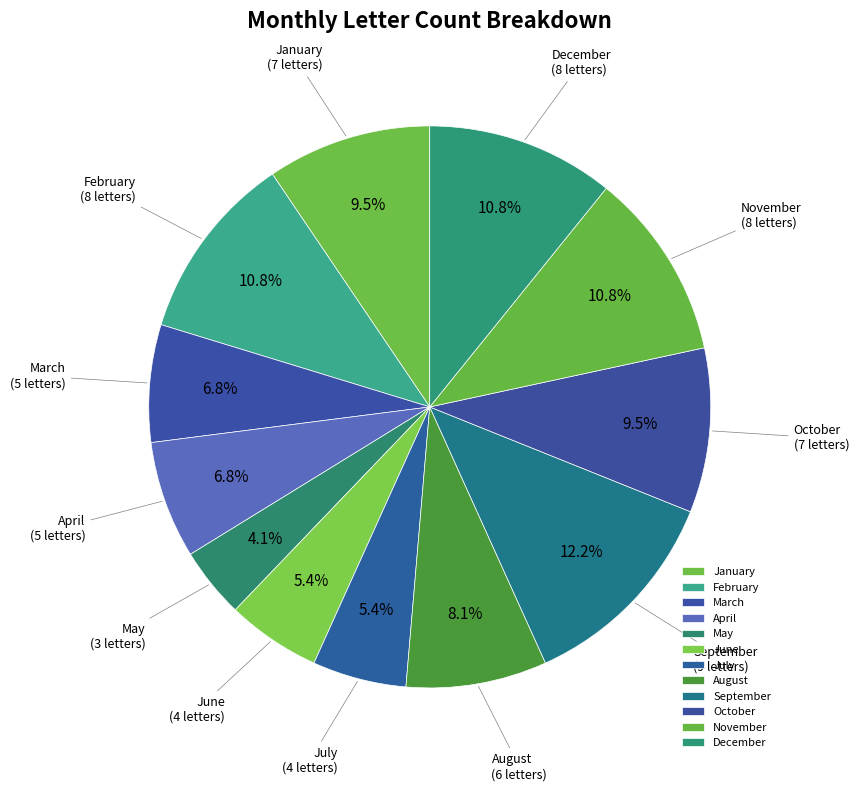

How much of the chart is everything except January?

90.5%